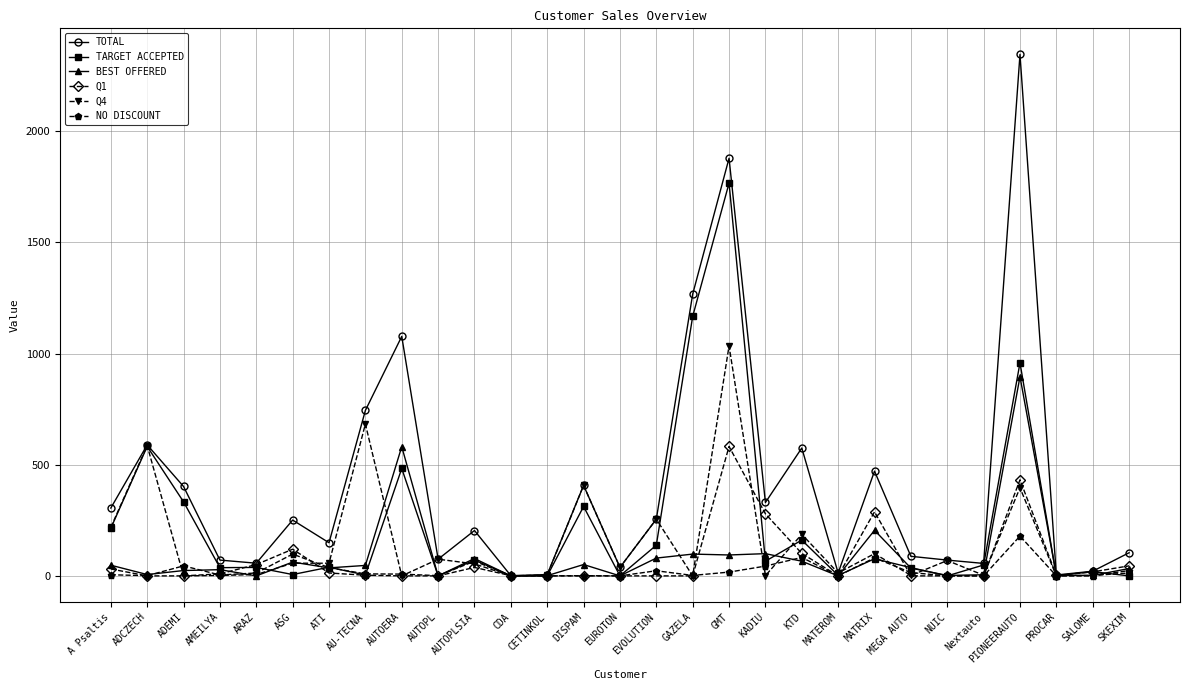

At how many categories does at least one series exceed 938?

4